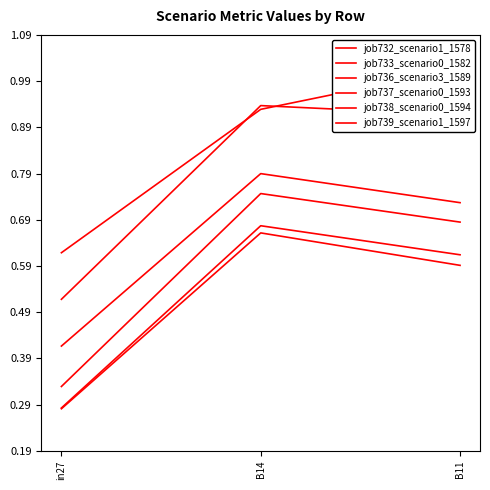

What is the average value of the job738_scenario0_1594 series?

0.5